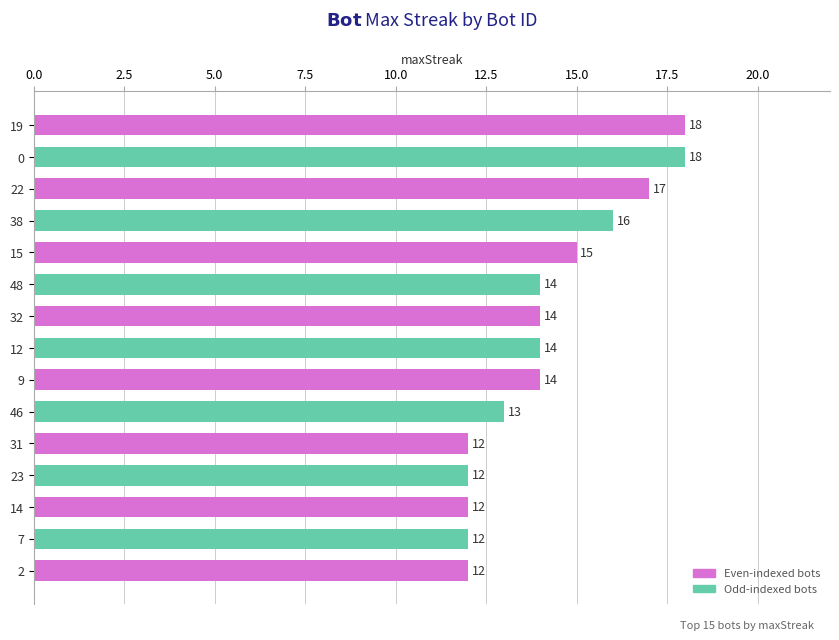

What is the difference between the maximum and second lowest values?

6